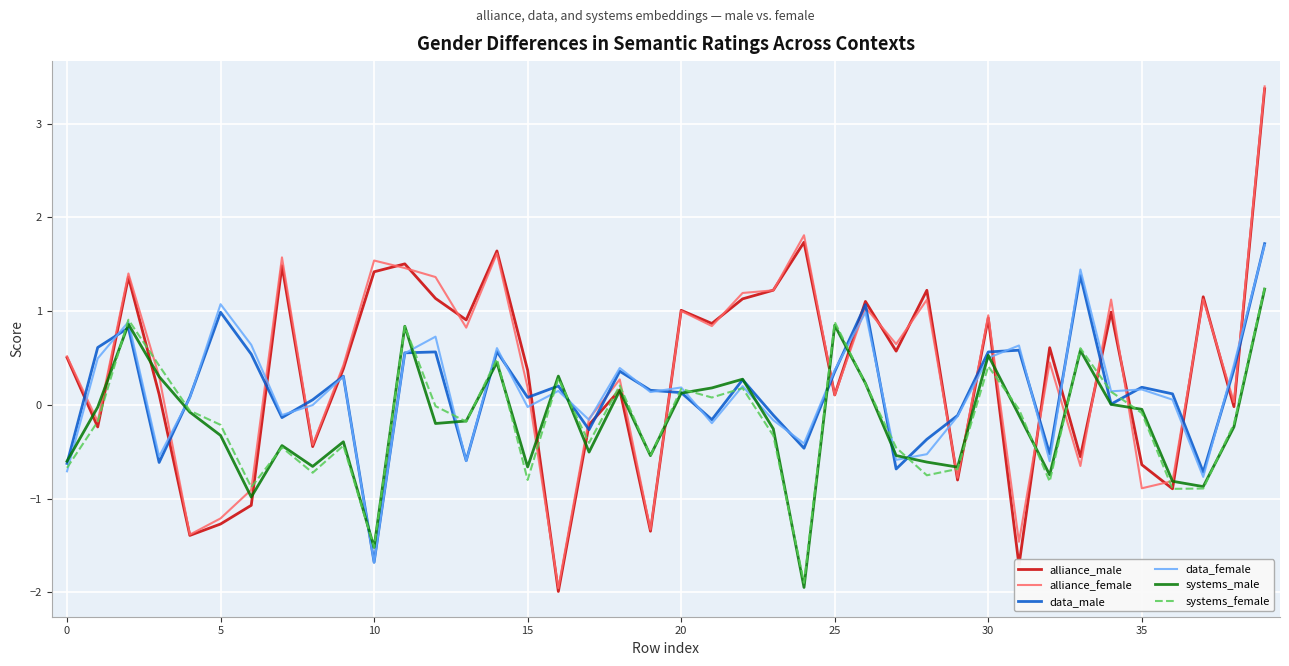

What is the minimum value shown in the chart?

-2.0